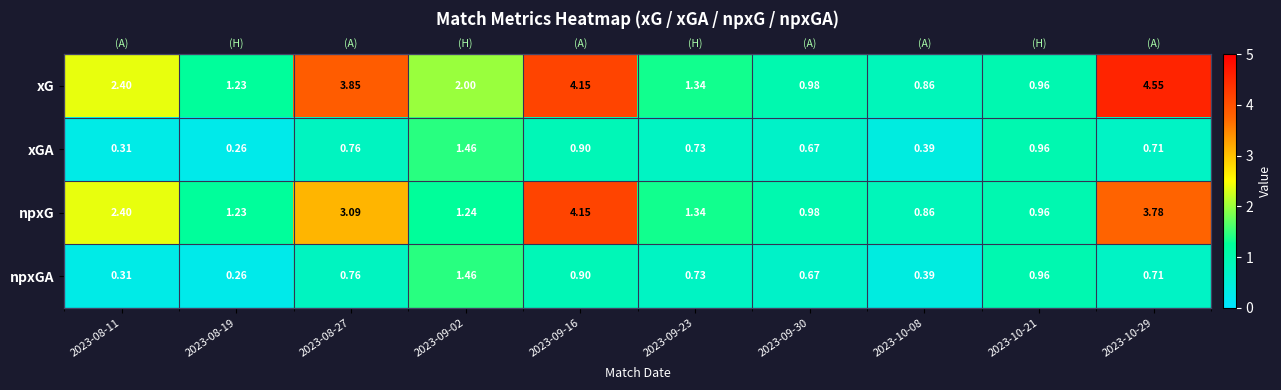

What is the difference between the second highest and minimum values in the xGA series?

0.7